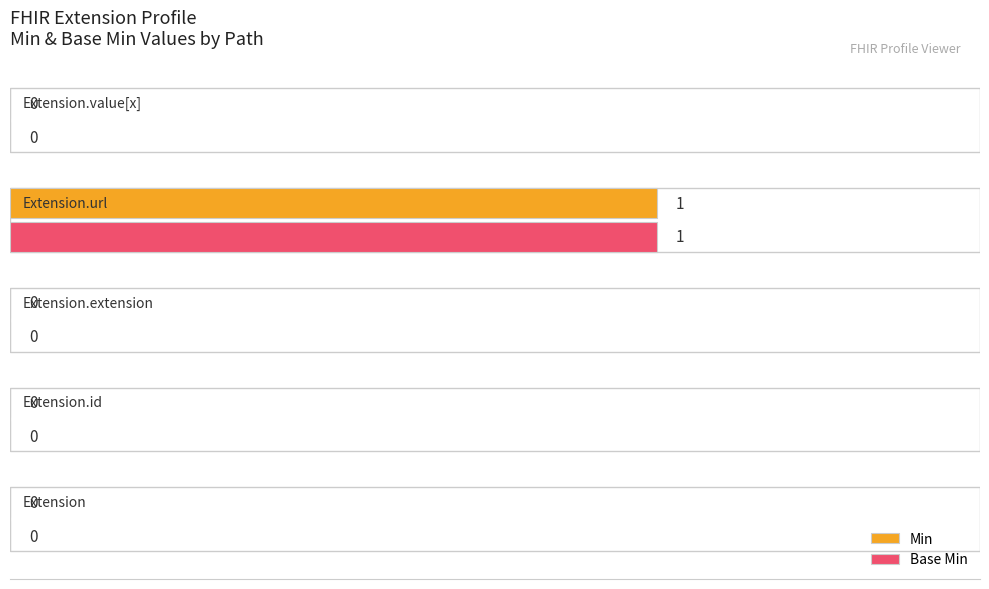

How many data points in Min are above 0?

1